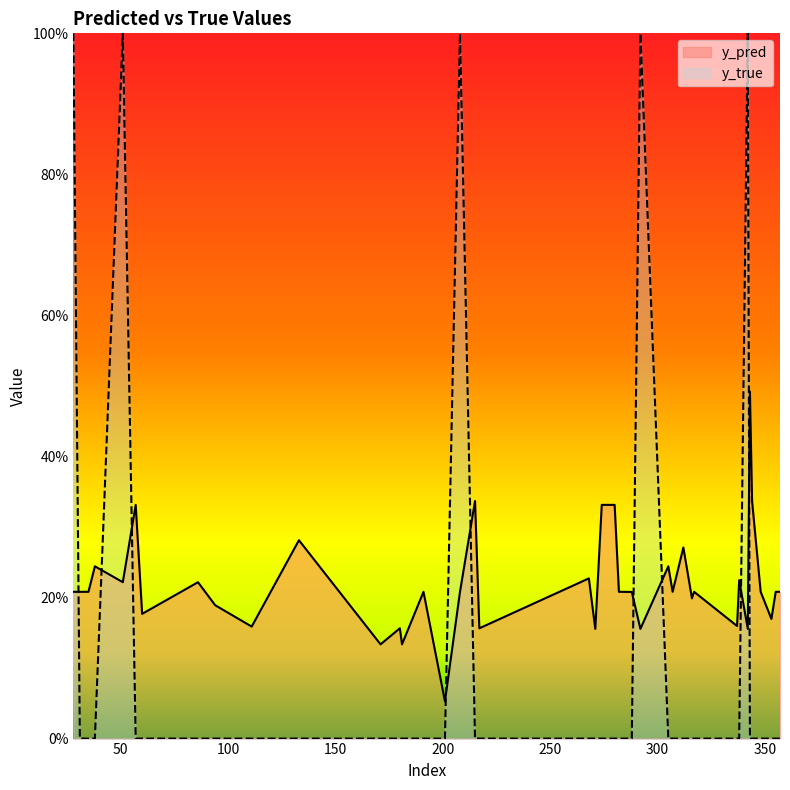

Rank the series at 38 from lowest to highest value.

y_true, y_pred